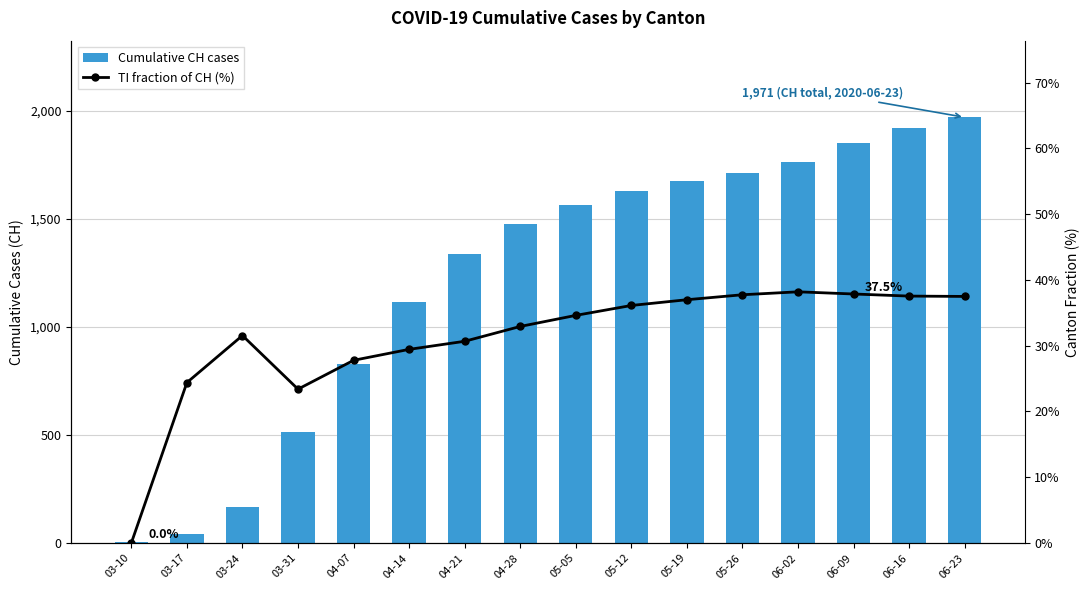

List the series in order of their peak value, lowest first.

TI fraction of CH (%), Cumulative CH cases